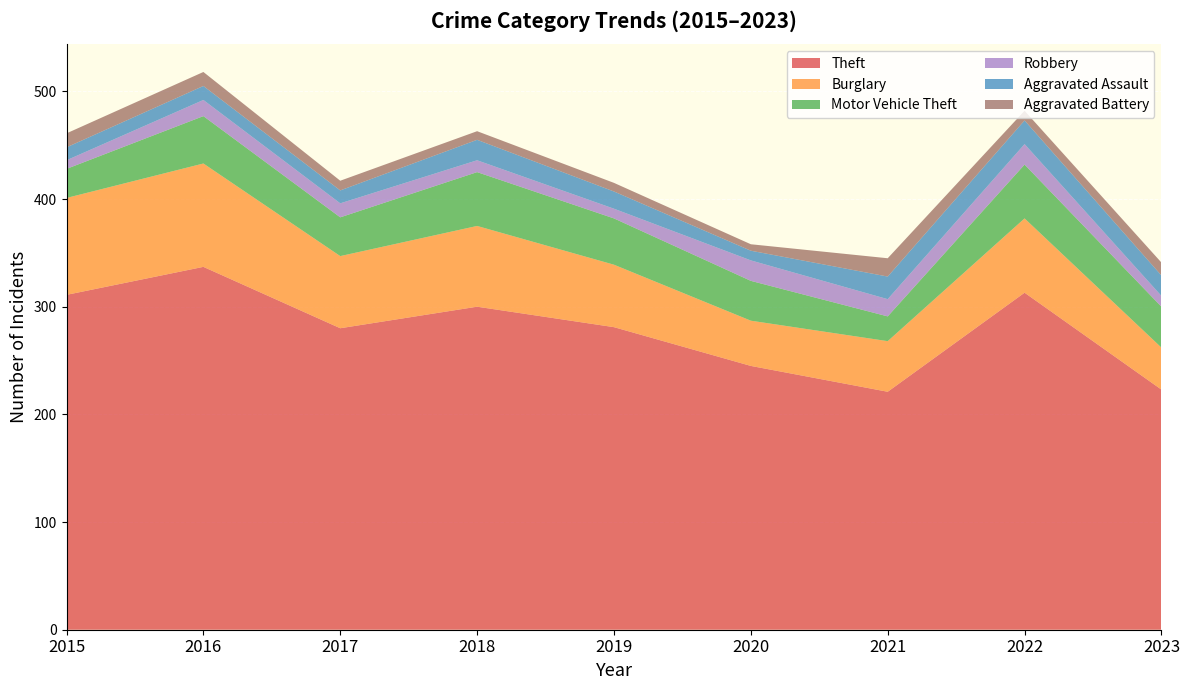

Reading right to left, what are all the values shown in this chart?

Theft: 2023=223	2022=313	2021=221	2020=245	2019=281	2018=300	2017=280	2016=337	2015=311
Burglary: 2023=39	2022=69	2021=47	2020=42	2019=58	2018=75	2017=67	2016=96	2015=90
Motor Vehicle Theft: 2023=38	2022=50	2021=23	2020=37	2019=43	2018=50	2017=36	2016=44	2015=27
Robbery: 2023=10	2022=19	2021=16	2020=19	2019=9	2018=11	2017=13	2016=15	2015=8
Aggravated Assault: 2023=19	2022=22	2021=21	2020=9	2019=16	2018=19	2017=12	2016=13	2015=12
Aggravated Battery: 2023=12	2022=9	2021=17	2020=6	2019=8	2018=8	2017=9	2016=13	2015=13